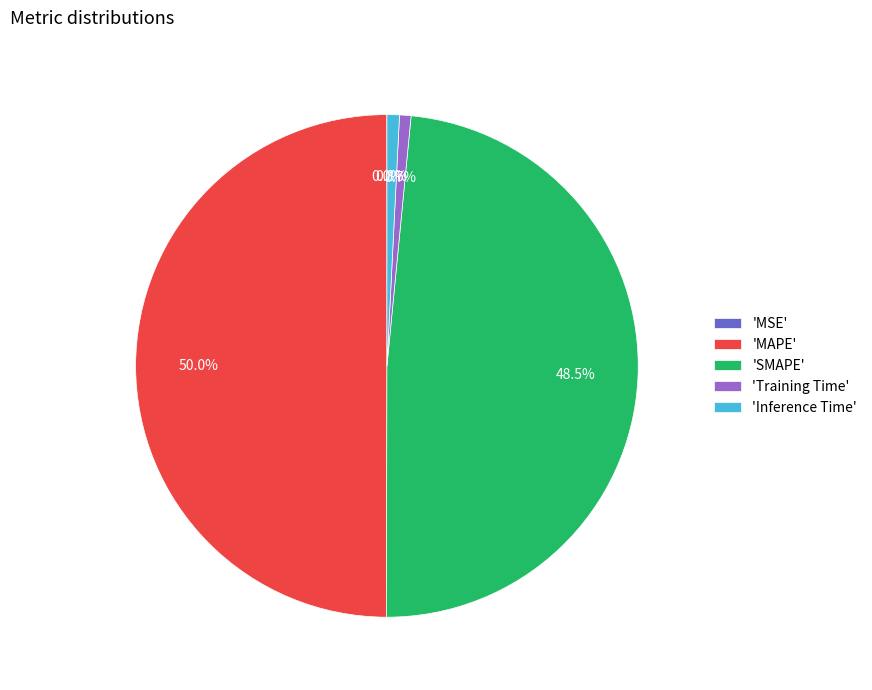

Which has a higher value, 'Inference Time' or 'SMAPE'?

'SMAPE'